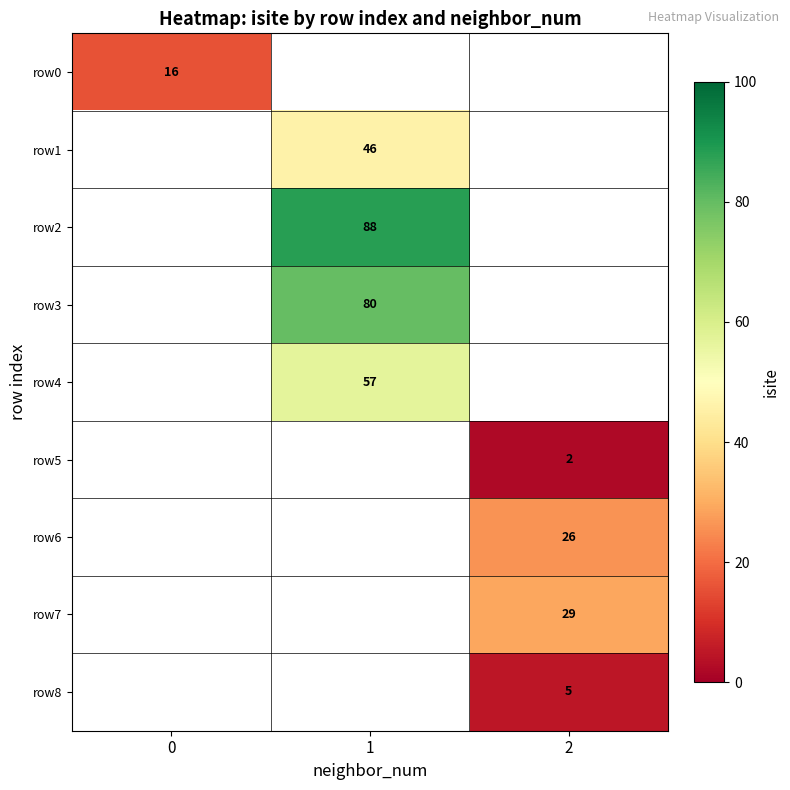

True or false: row4 has a value of 57 at 1.

True